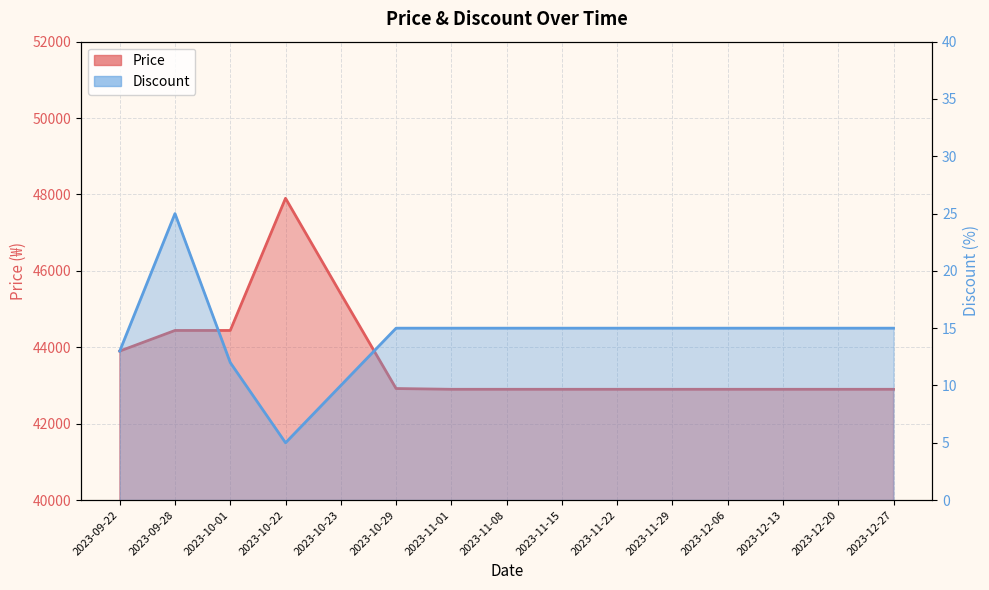

Which series changed the most between 2023-11-08 and 2023-12-06?

Price